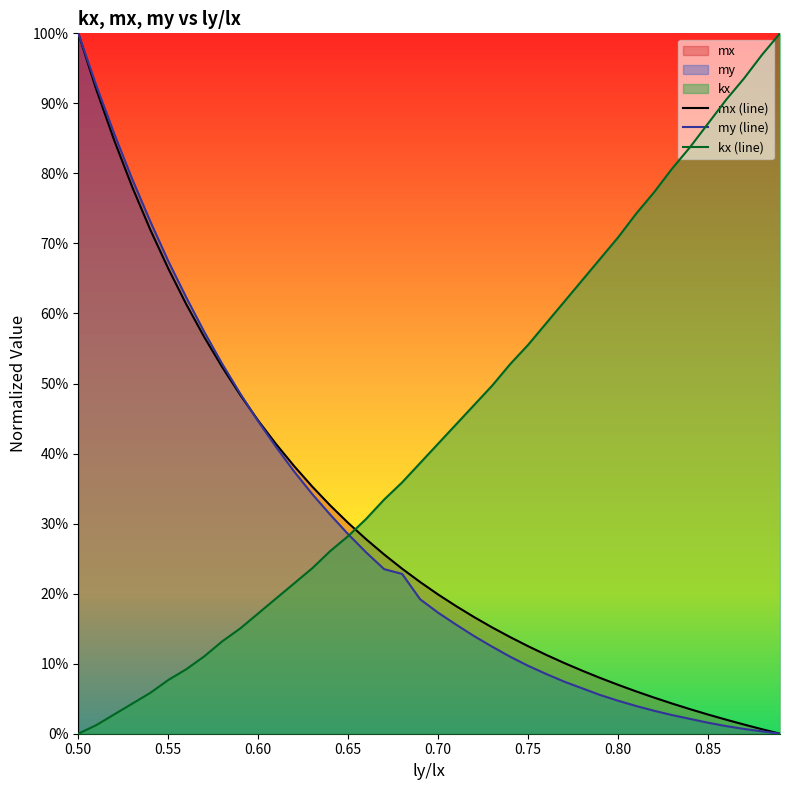

How many values in my (line) are above zero?

39